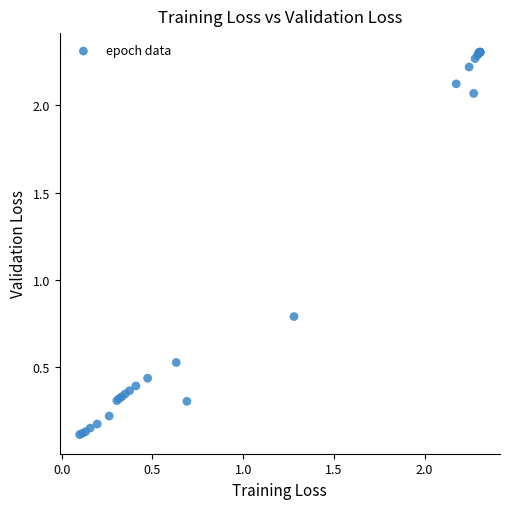

What Y value in the scatter plot is closest to 1?

0.8